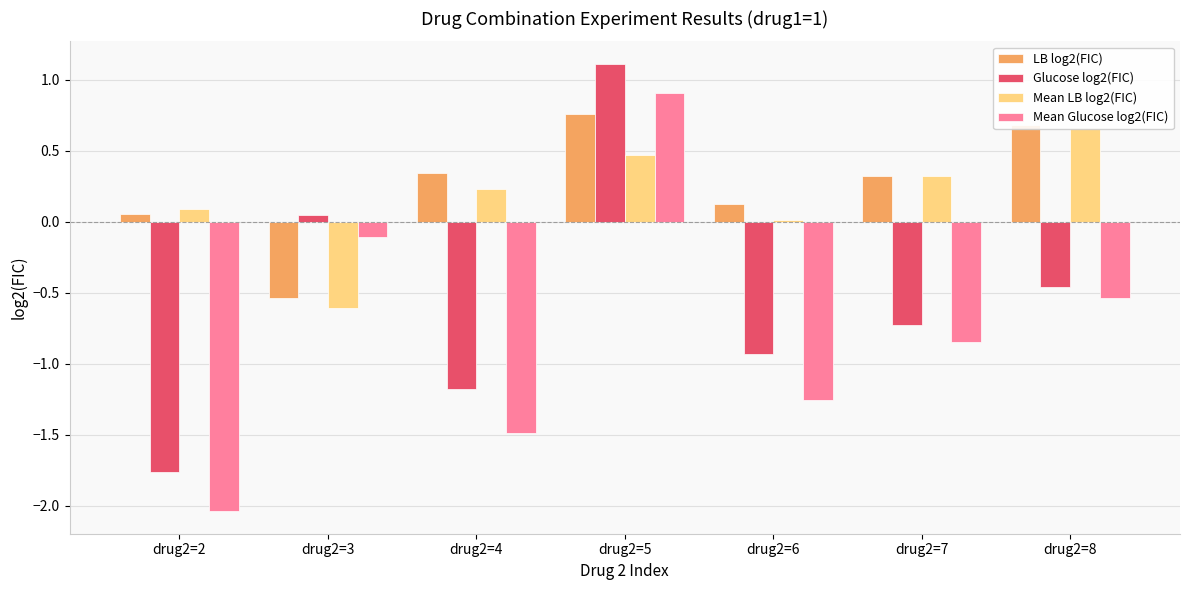

What is the total value across all series at drug2=3?

-1.2